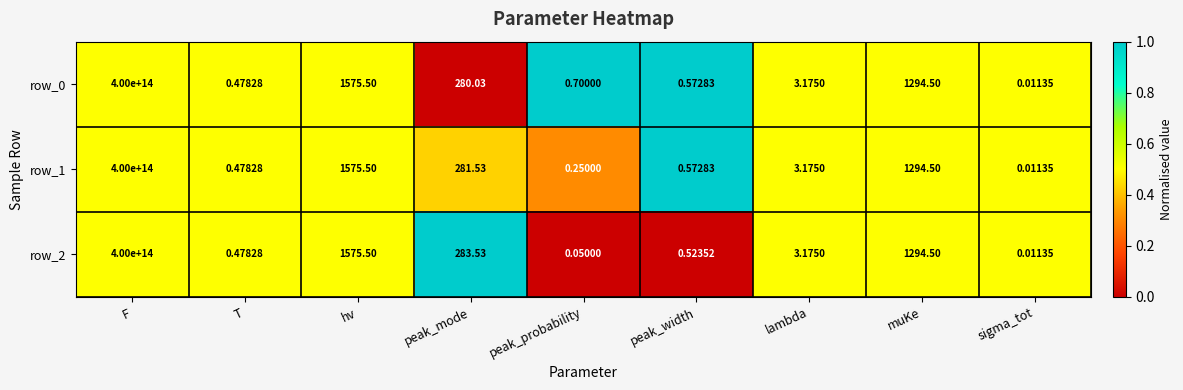

Is the value of row_2 at hv greater than the value of row_1 at F?

No